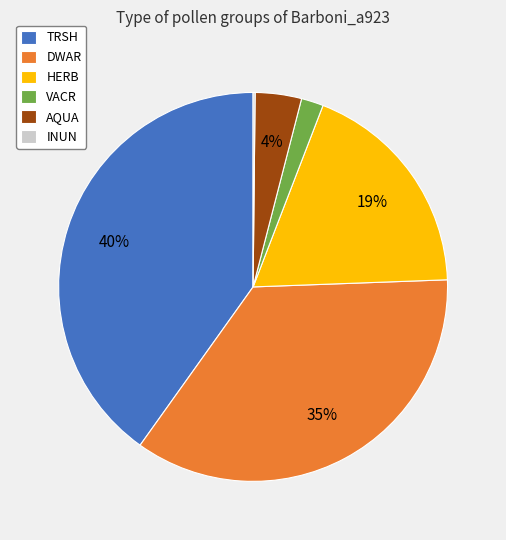

To the nearest percent, what percentage of the pie is TRSH?

40%